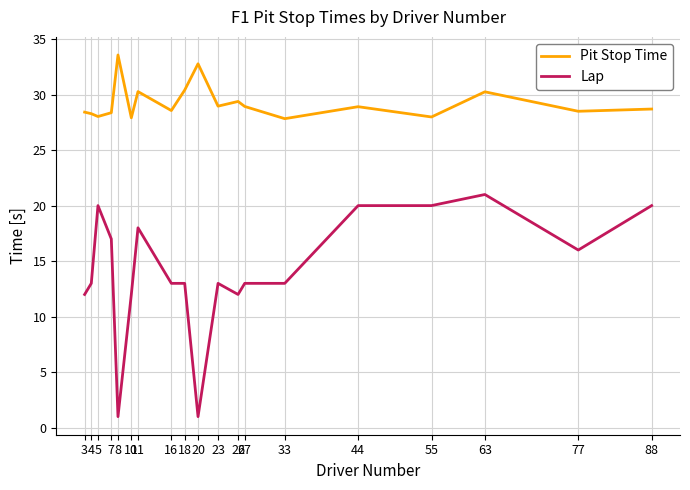

Which series has the largest total across all categories?

Pit Stop Time